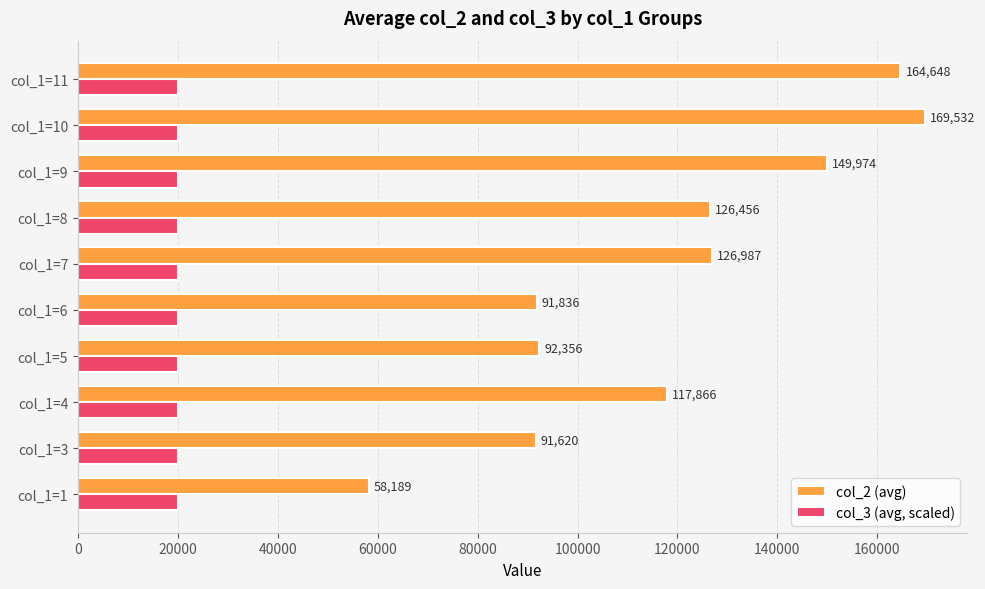

What is the sum of the col_3 (avg, scaled) values at col_1=10 and col_1=3?

40000.0